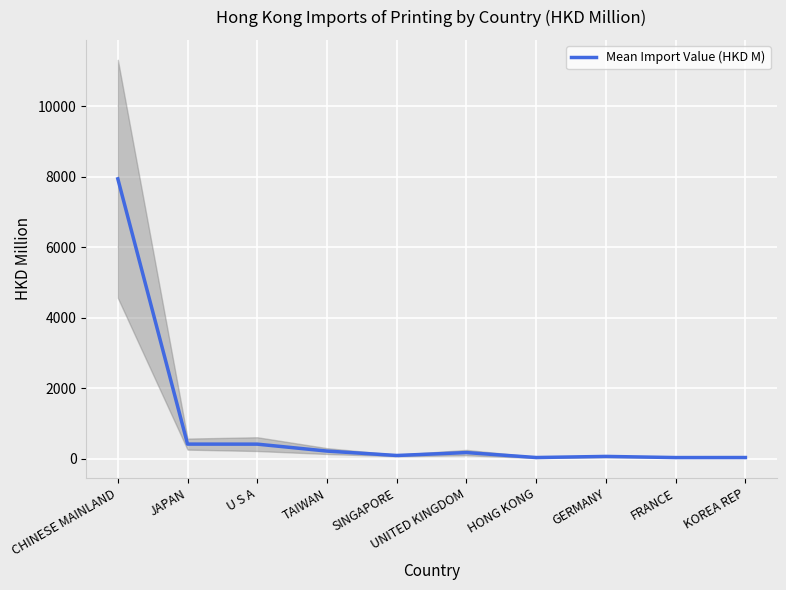

Rank the categories by value from highest to lowest.

CHINESE MAINLAND, JAPAN, U S A, TAIWAN, UNITED KINGDOM, SINGAPORE, GERMANY, KOREA REP, HONG KONG, FRANCE